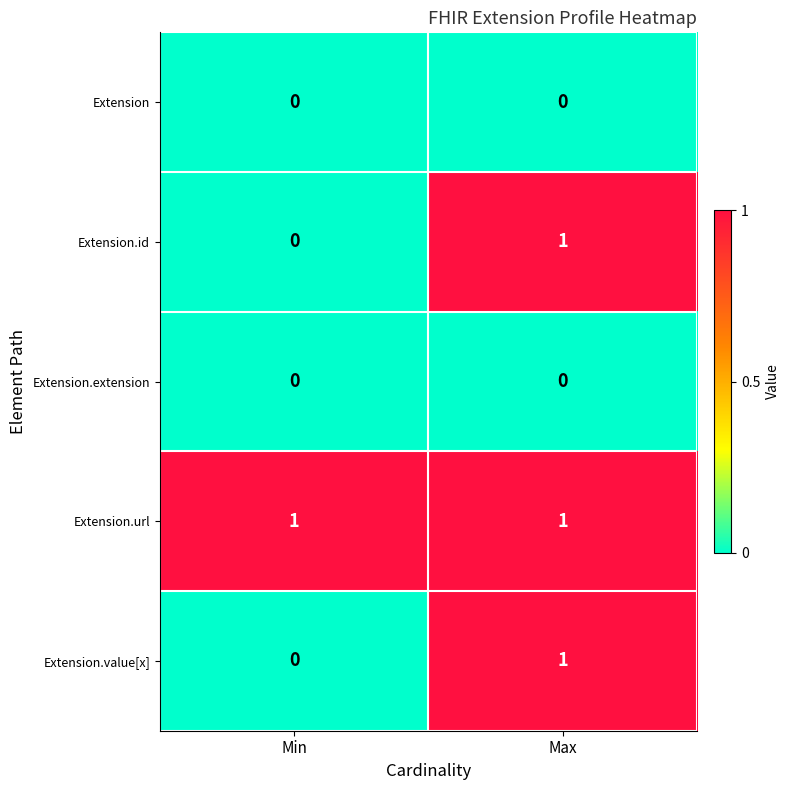

What is the greatest value displayed?

1